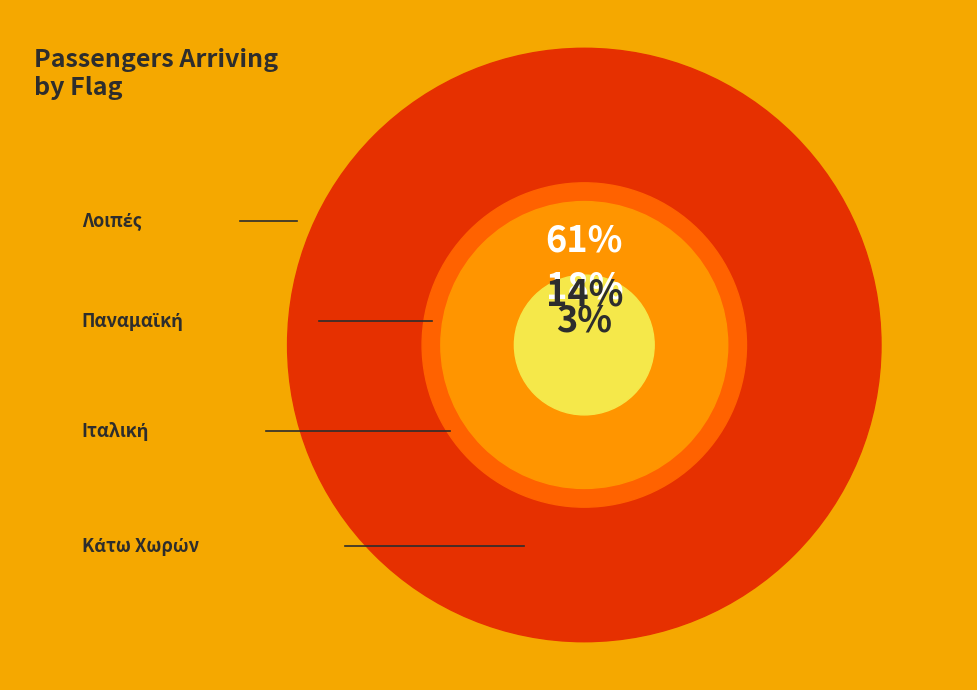

What percentage is NOT represented by Ιταλική?

85.7%